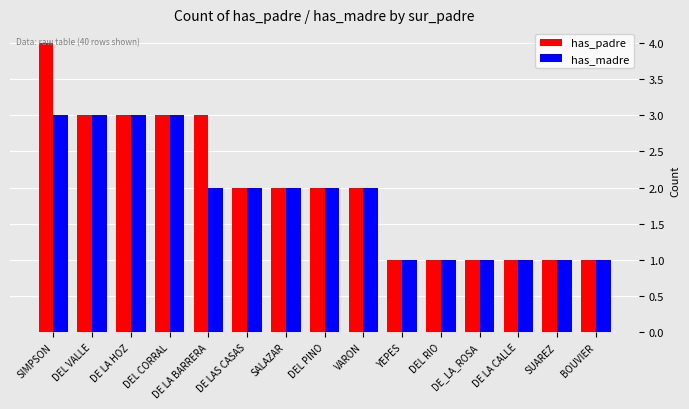

What is the approximate value of has_padre at DEL VALLE?

3